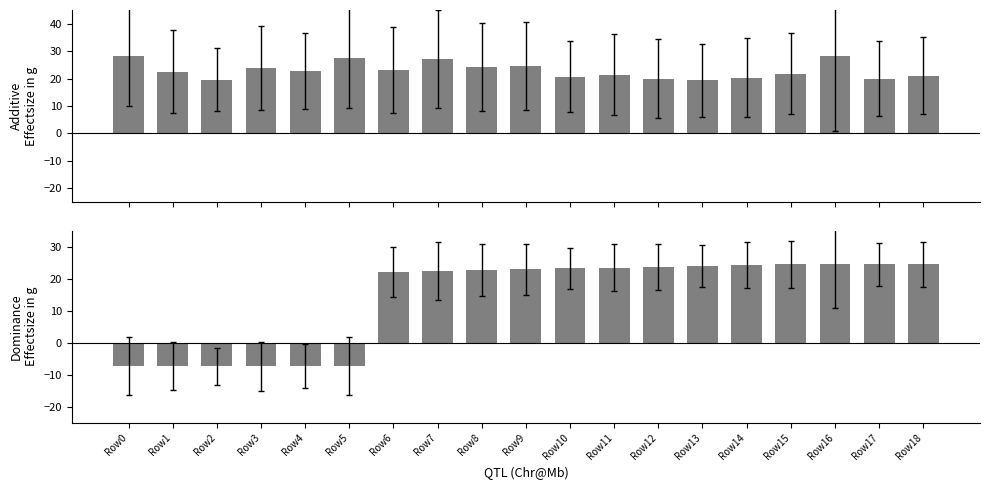

What is the value of the col_29 bar at the 3rd from the left?

-7.4